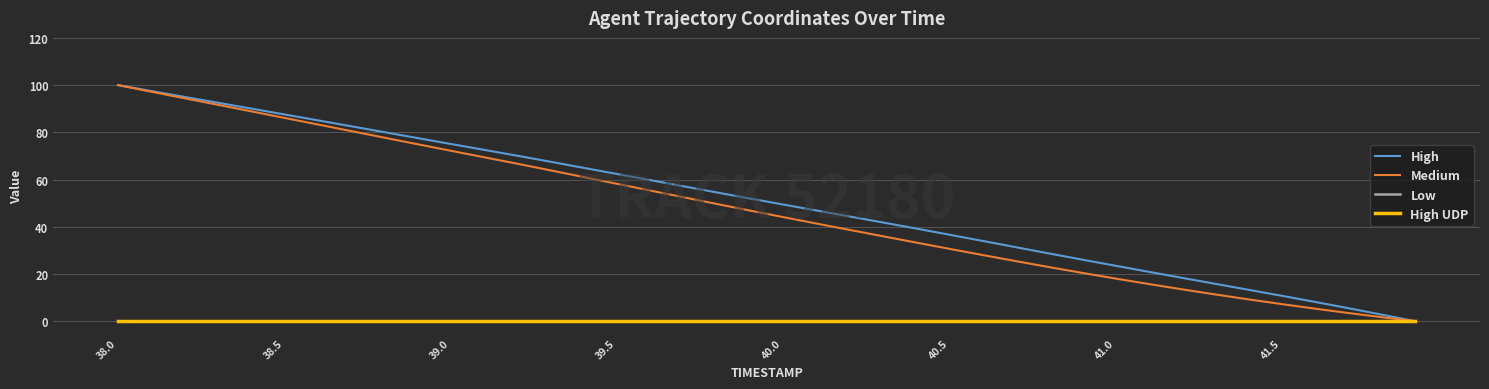

What is the label of the 3rd point from the left?

39.0